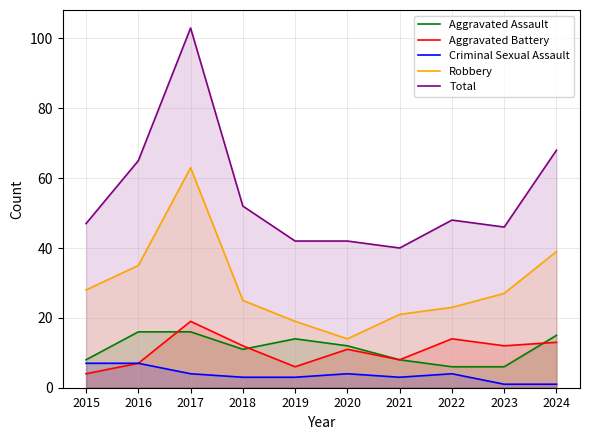

What is the difference between the maximum and minimum values in the Robbery series?

49